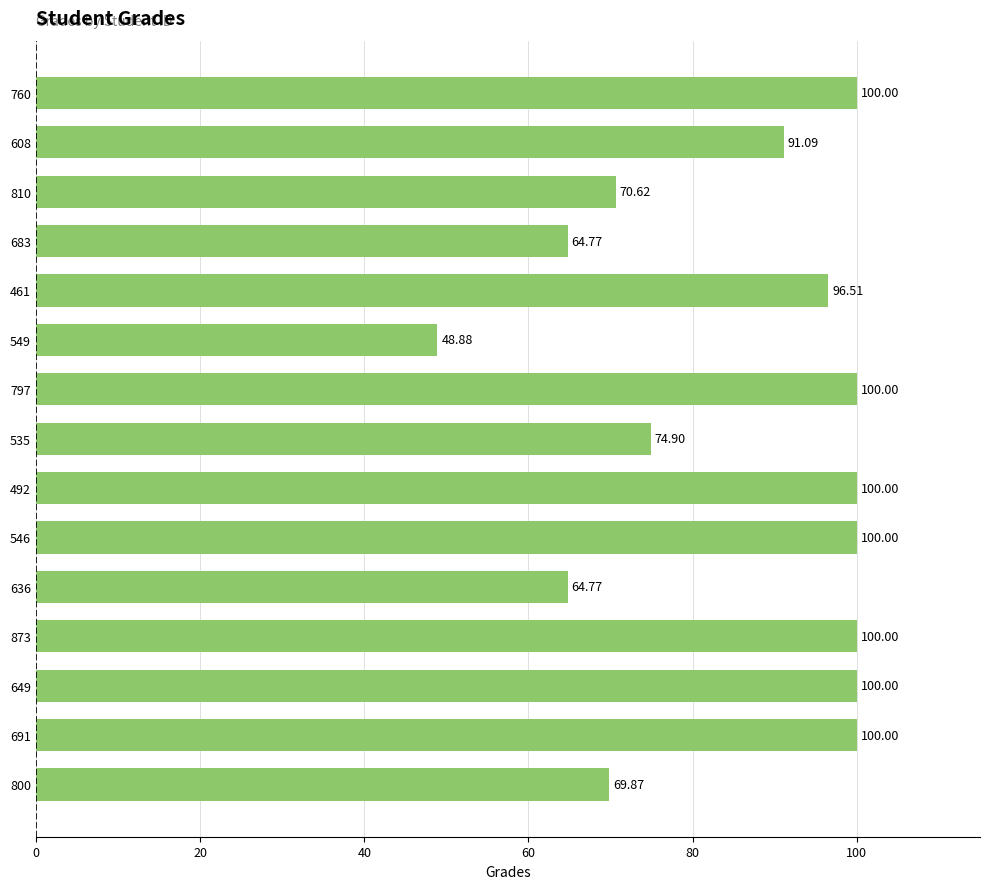

What is the change in value from 492 to 461?

-3.5